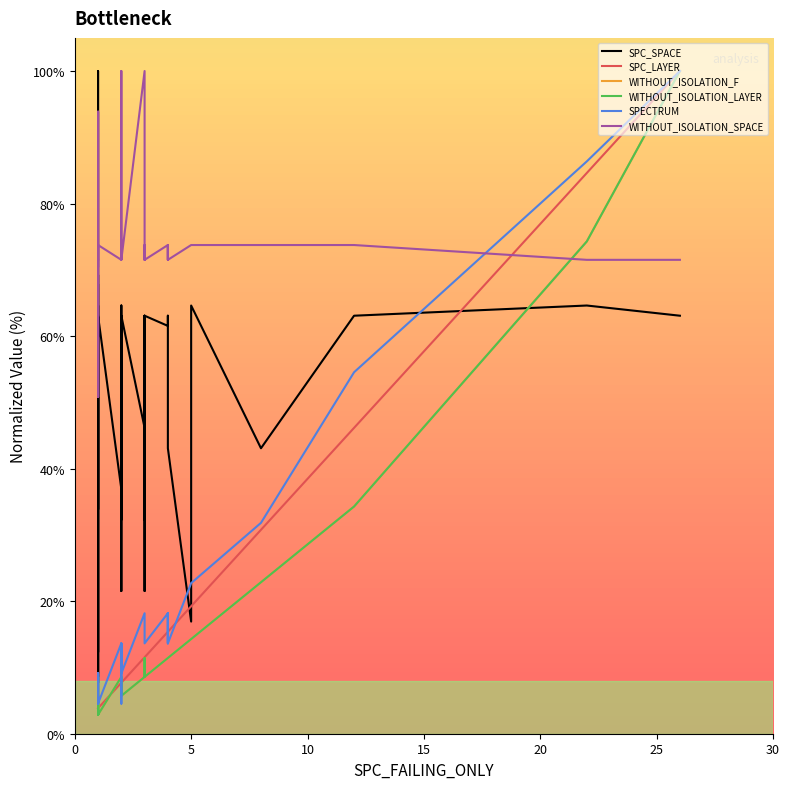

Is the value of WITHOUT_ISOLATION_LAYER at 15 greater than the value of SPECTRUM at 14?

No